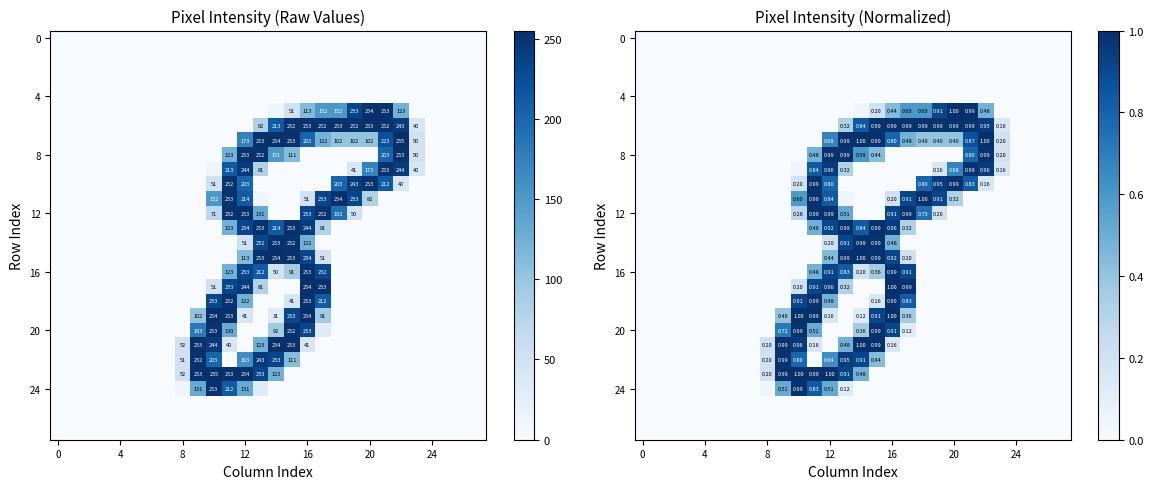

Between 16 and 4, which is larger?

16